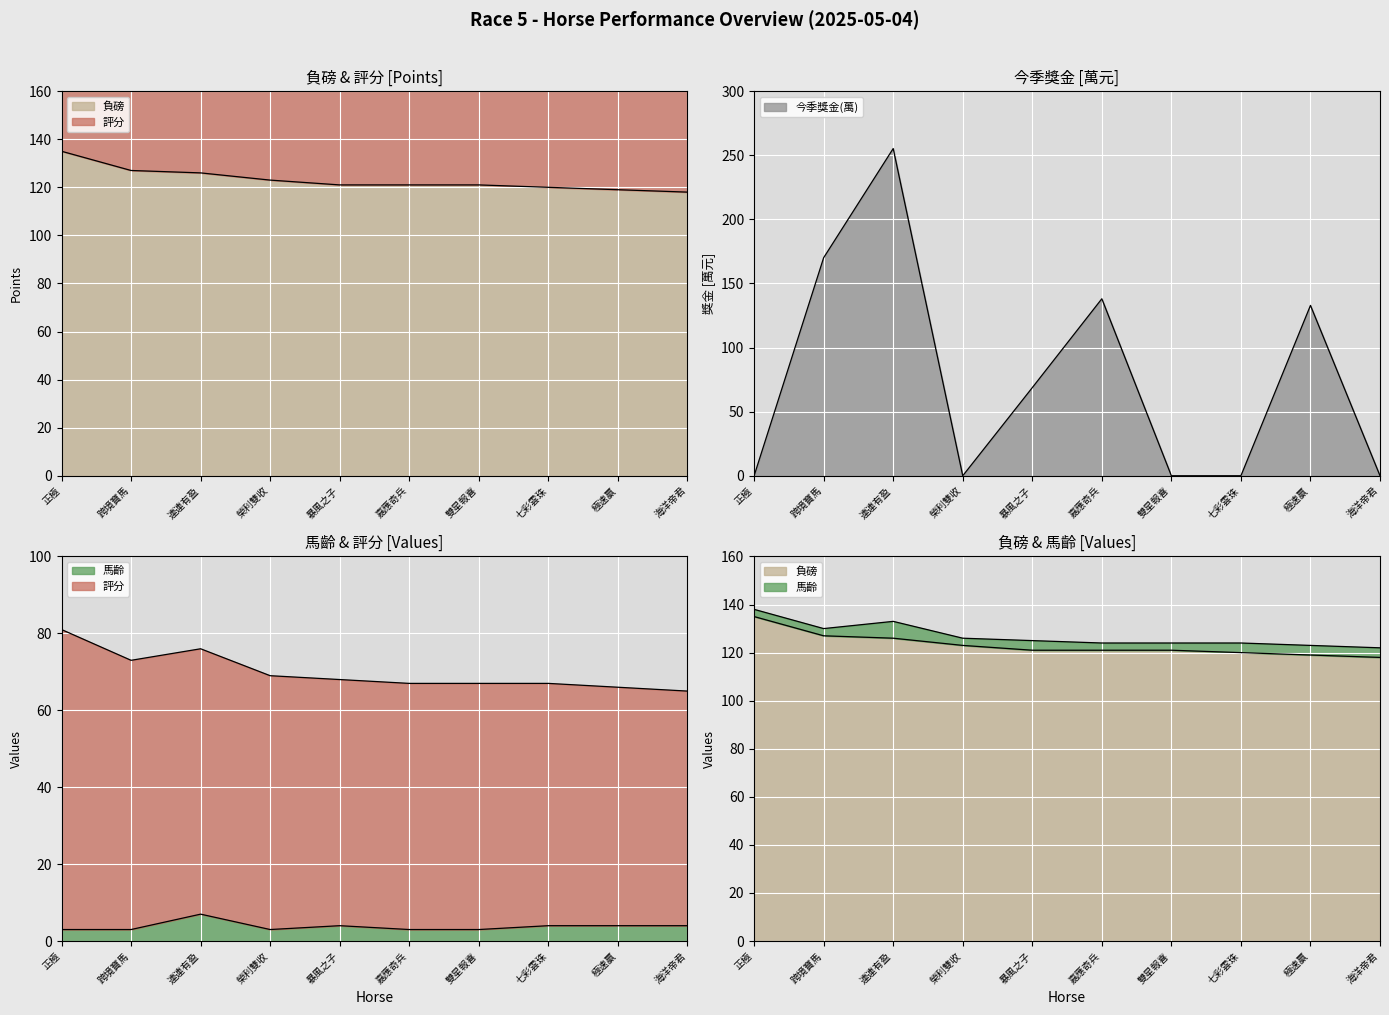

Where does the 今季獎金(萬) series first go above 68?

跨境寶馬